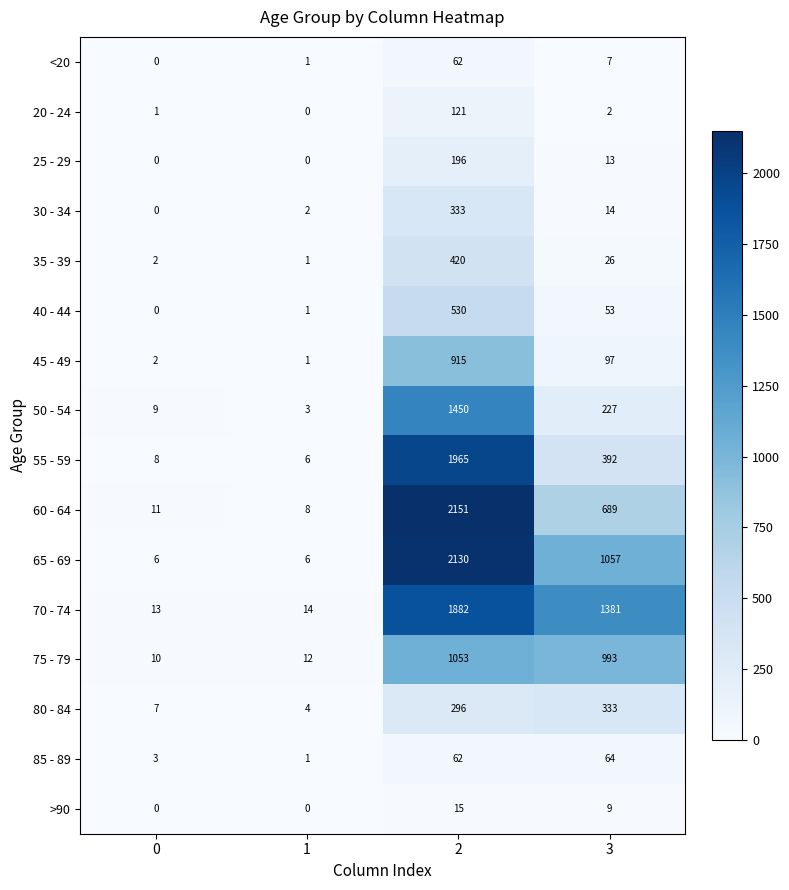

What is the difference between the maximum and minimum values in the 60 - 64 series?

2143